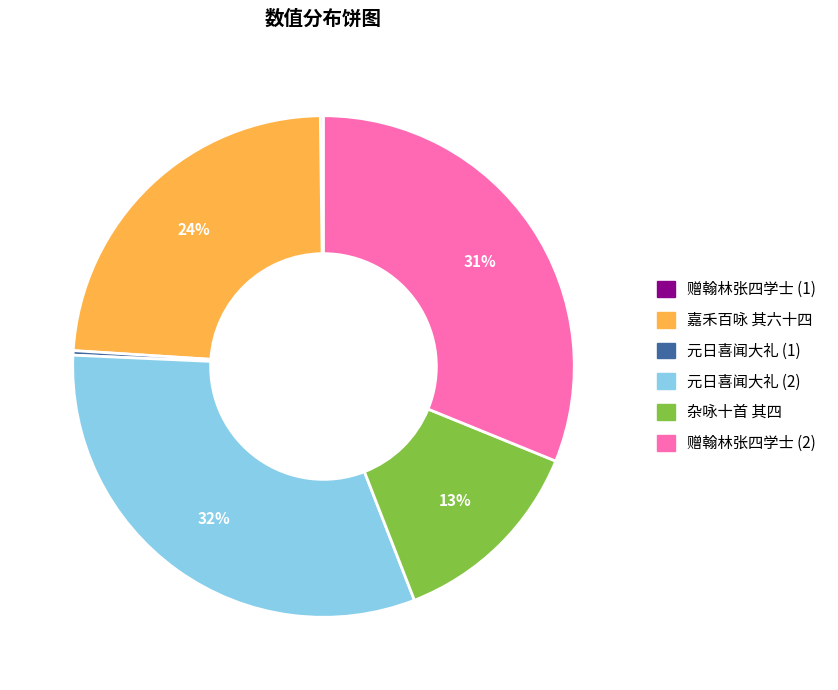

To the nearest percent, what percentage of the pie is 赠翰林张四学士 (2)?

31%